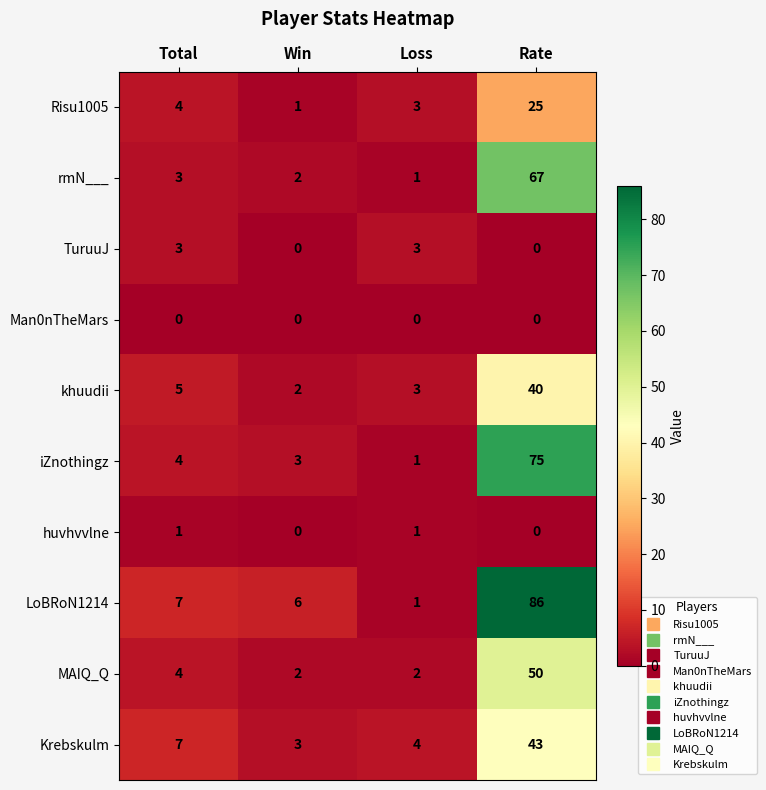

List the series in order of their peak value, highest first.

LoBRoN1214, iZnothingz, rmN___, MAIQ_Q, Krebskulm, khuudii, Risu1005, TuruuJ, huvhvvlne, Man0nTheMars